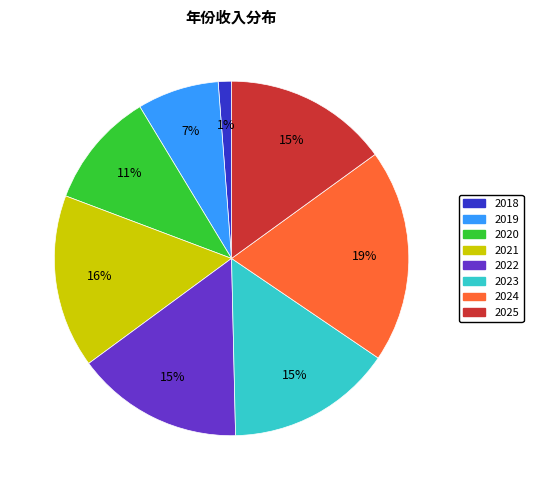

To the nearest percent, what is the difference between the largest and smallest slice percentages?

18%